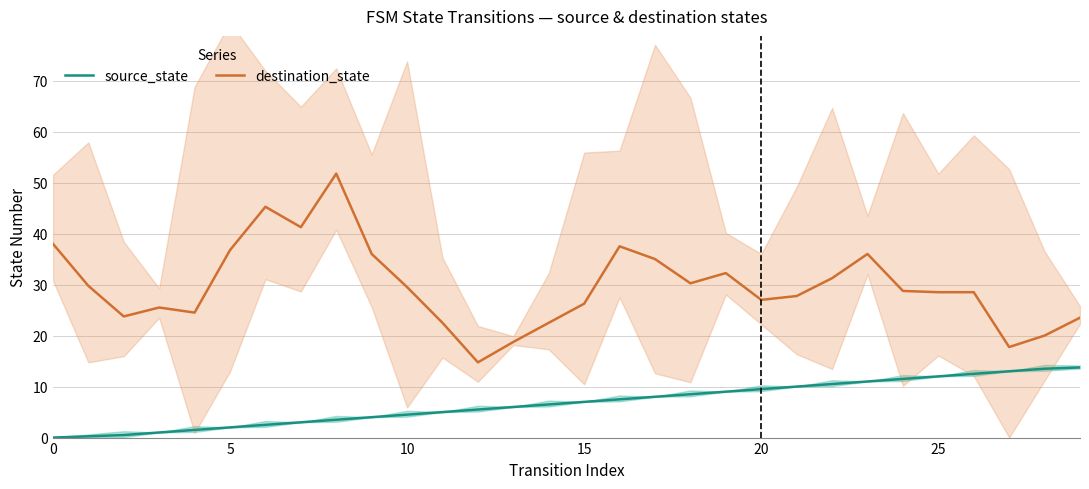

True or false: source_state and destination_state cross at least once.

False